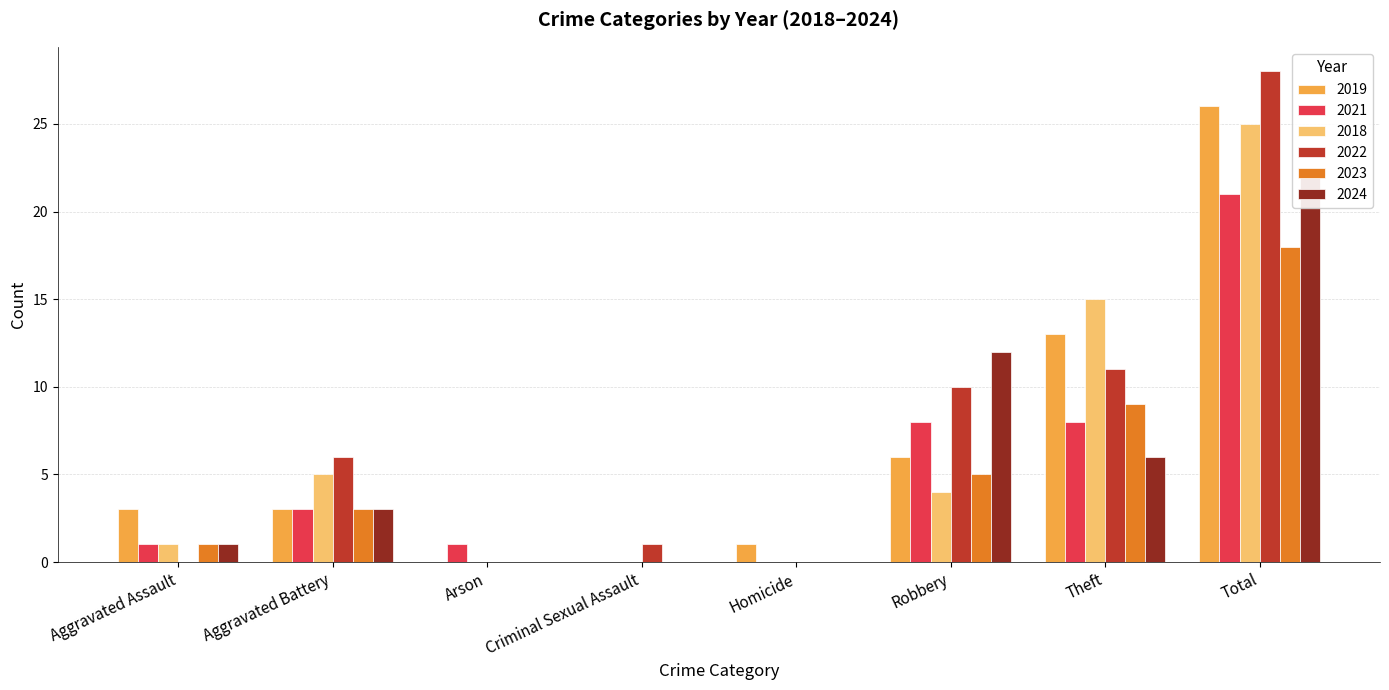

Which has a higher value, Arson or Aggravated Battery?

Aggravated Battery